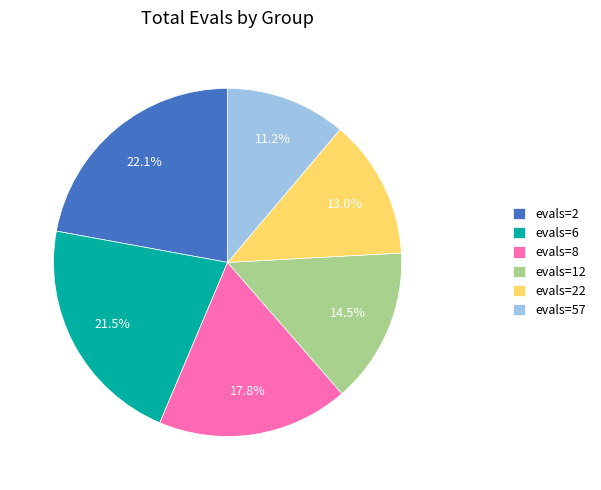

True or false: evals=12 accounts for 9% of the total.

False